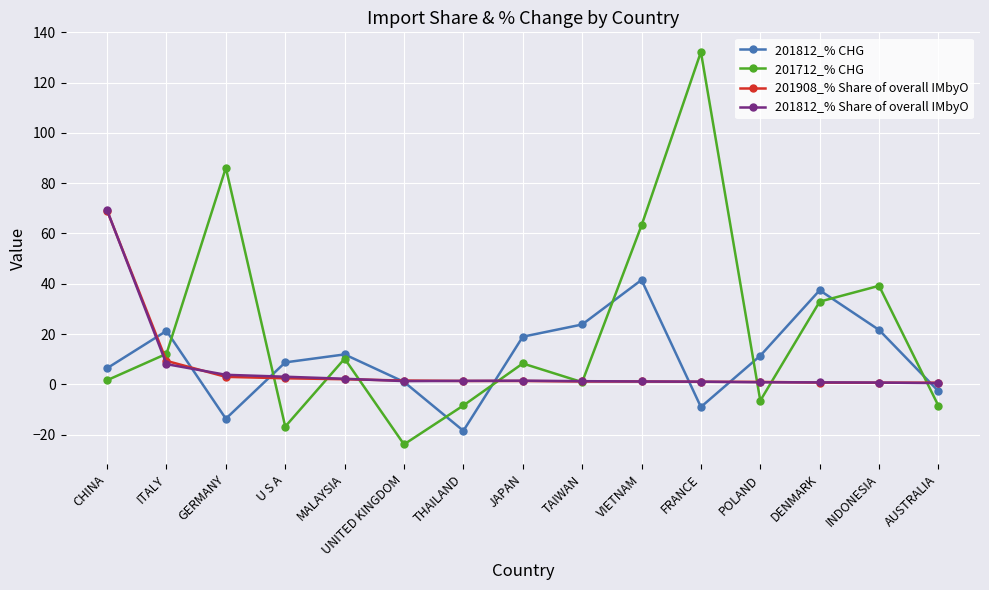

Where is the first local maximum for 201812_% CHG?

ITALY